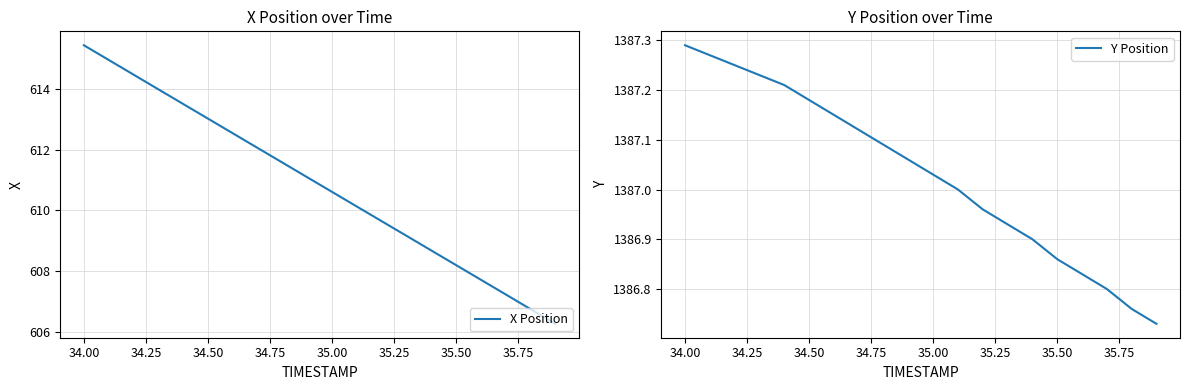

True or false: Y Position and X Position cross at least once.

False